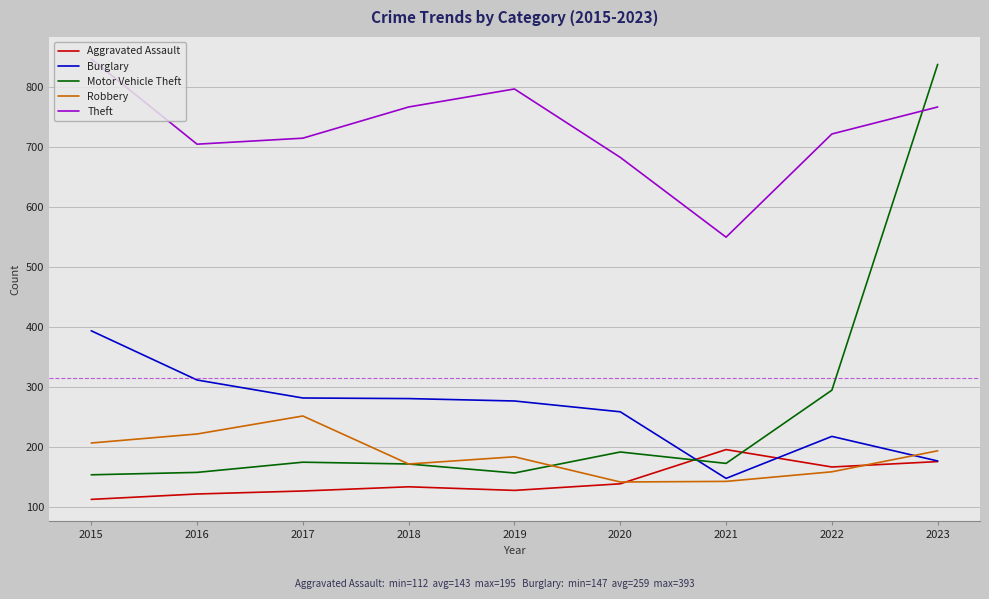

After their last crossing, which series has the higher values: Burglary or Motor Vehicle Theft?

Motor Vehicle Theft